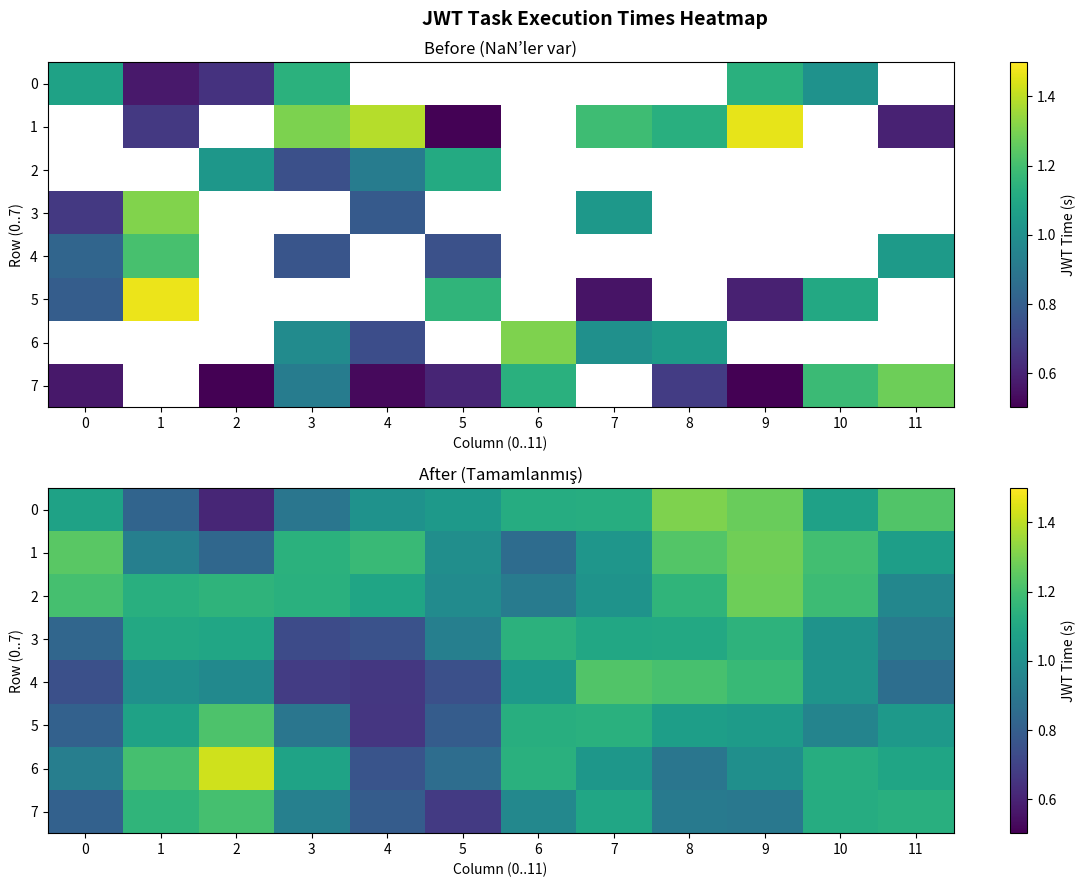

Count the number of categories in the chart.

12